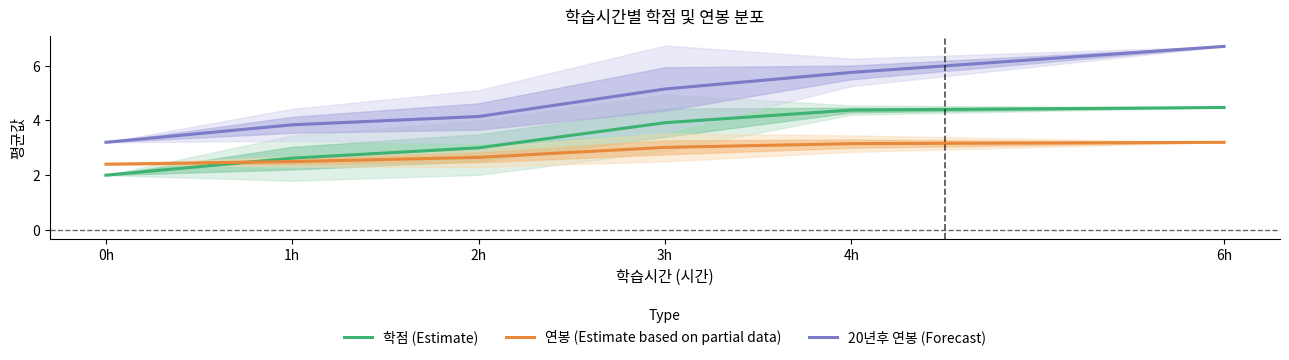

True or false: 연봉 (Estimate based on partial data) and 20년후 연봉 (Forecast) intersect in this chart.

False